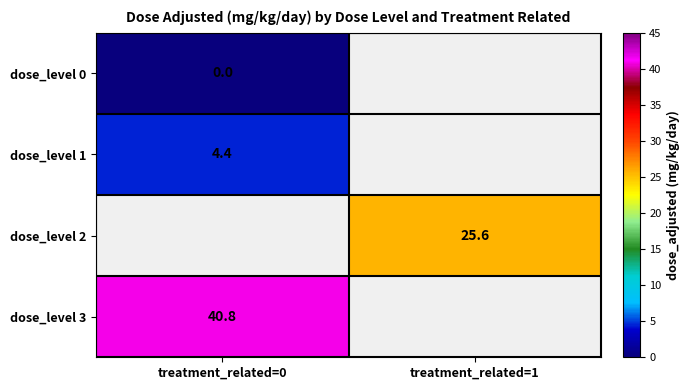

True or false: dose_level 3 has a value of 71.3 at treatment_related=0.

False